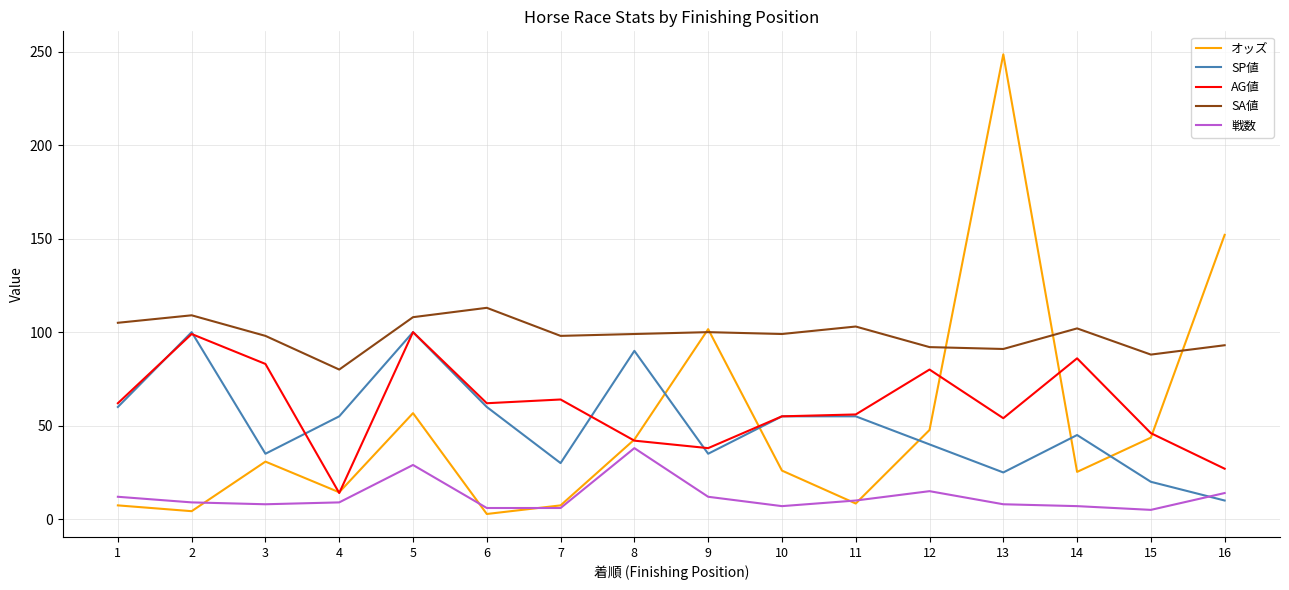

What is the total value across all series at 1?

246.4